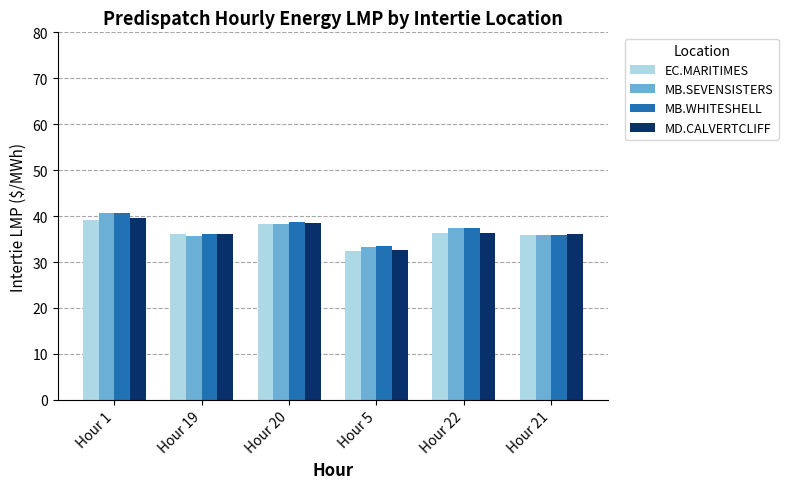

True or false: MD.CALVERTCLIFF has a value of 36.0 at Hour 21.

True